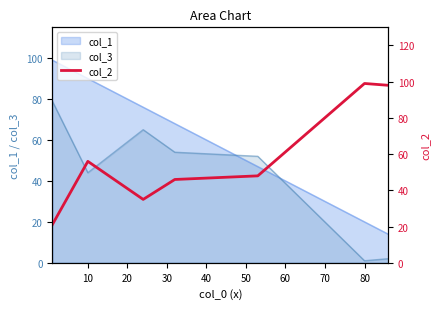

Is it true that col_1 equals 29 at 80?

False